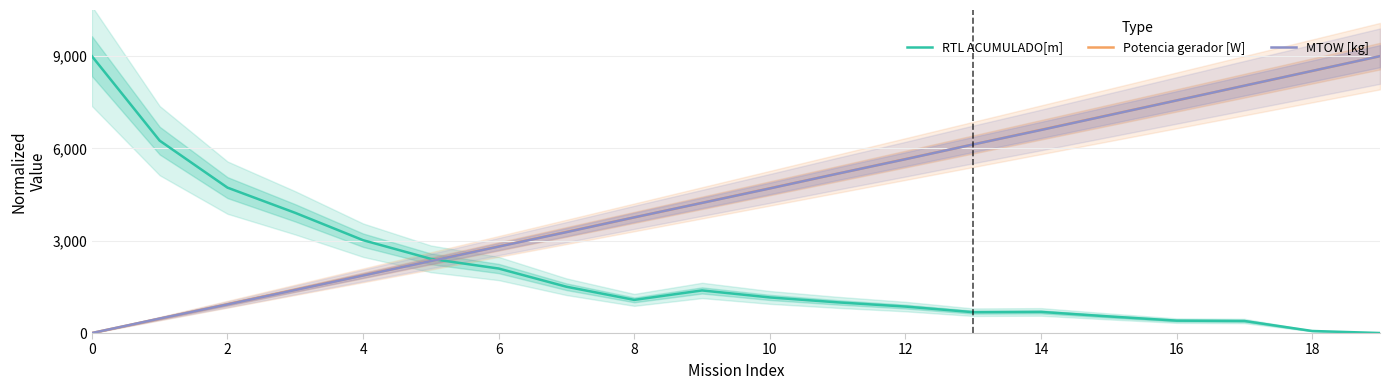

How many times do Potencia gerador [W] and MTOW [kg] cross each other?

6